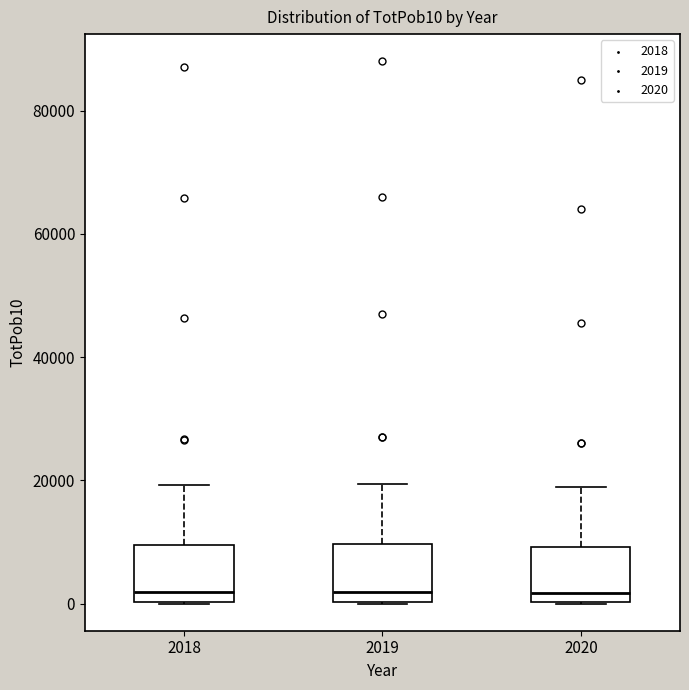

Reading left to right, read every box against the y-axis: the position of its median line, the range the box covers, and the ends of its whiskers. The values are not printed on the chart, so give them approximately, as read against the axis.

2018: median 2000, box 0 to 10000, whiskers 0 to 20000
2019: median 2000, box 0 to 10000, whiskers 0 to 20000
2020: median 2000, box 0 to 10000, whiskers 0 to 18000